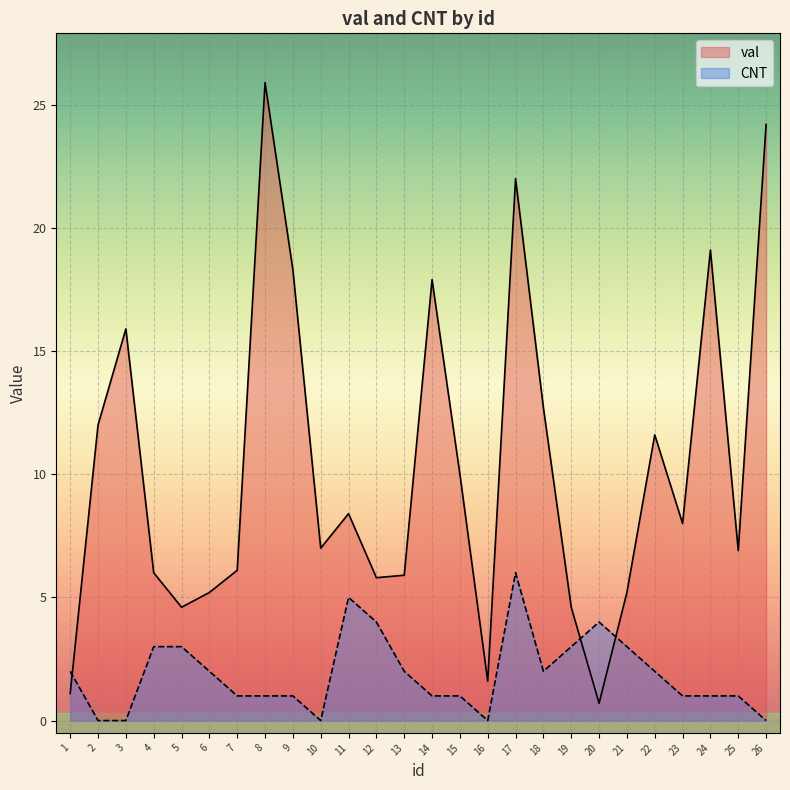

How many values in the val series are below 8?

13